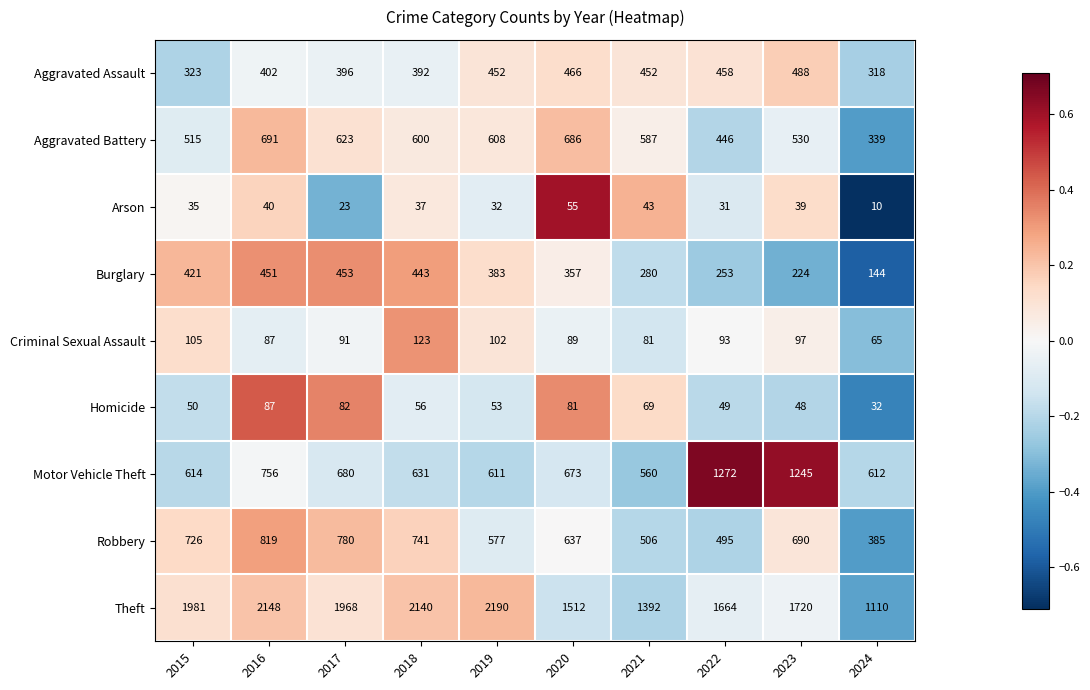

Where does the Burglary series first go above 383?

2015